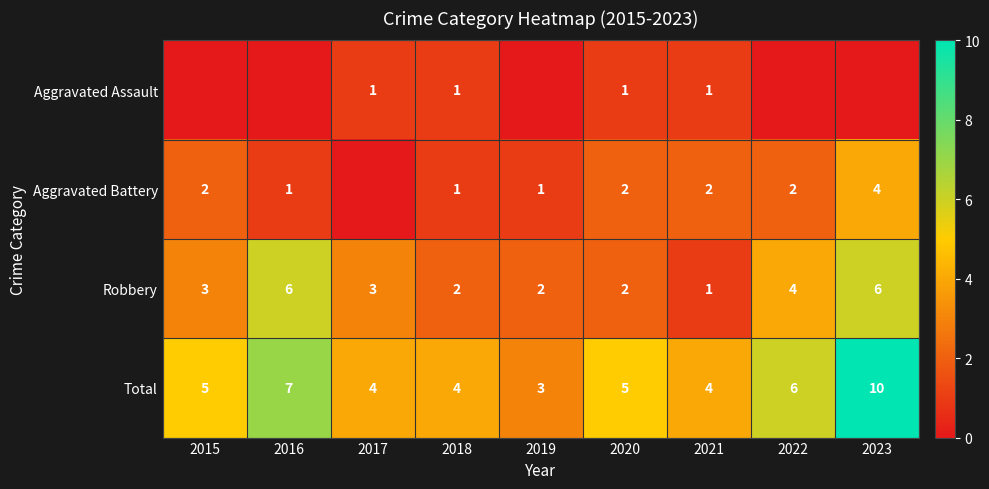

What is the sum of all Total values?

48